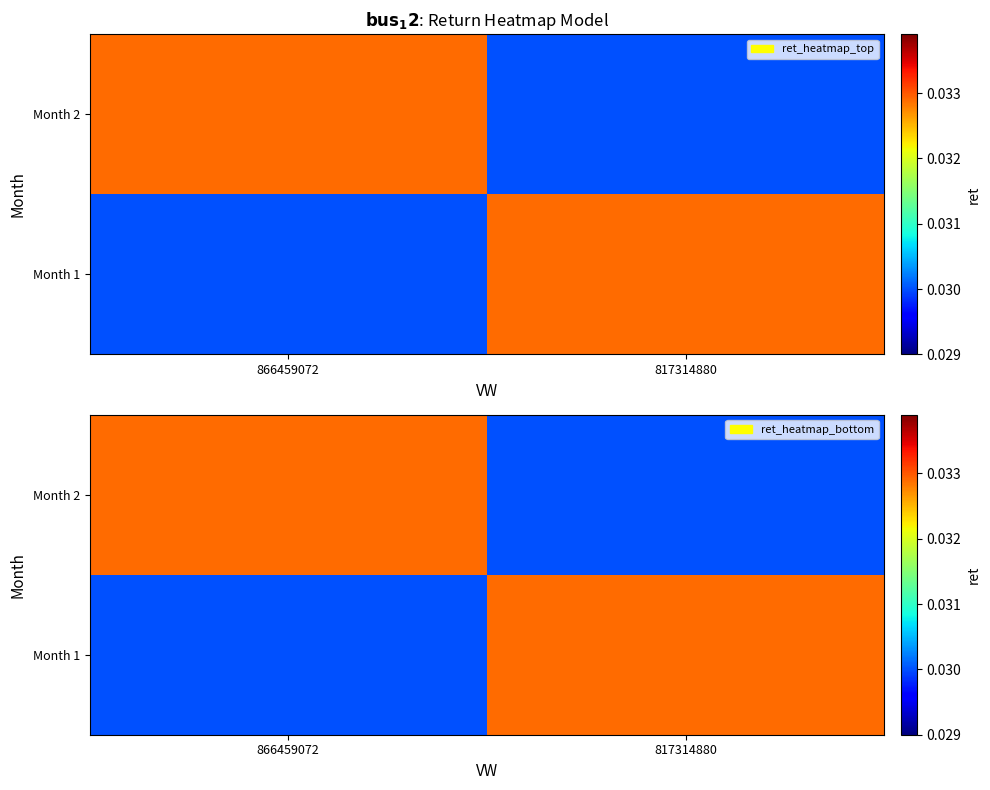

The value of Month 2 at 866459072 is 0.0. True or false?

False